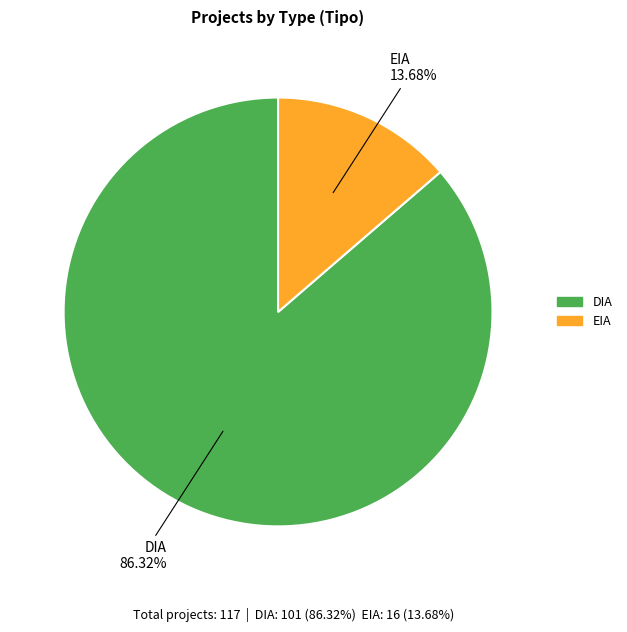

How many segments does this pie chart have?

2